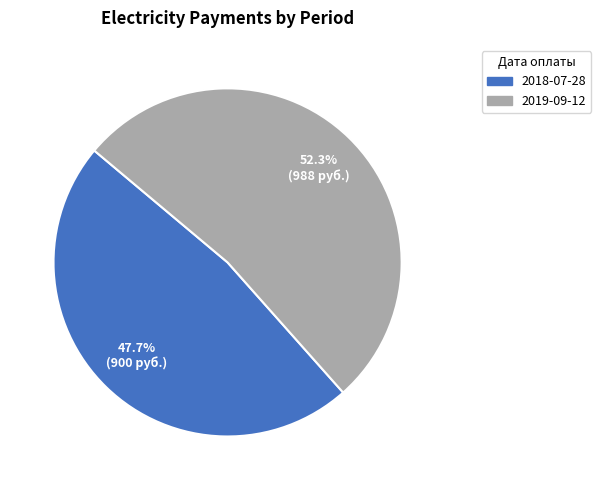

The 2018-07-28 slice represents 48% of the pie. True or false?

True